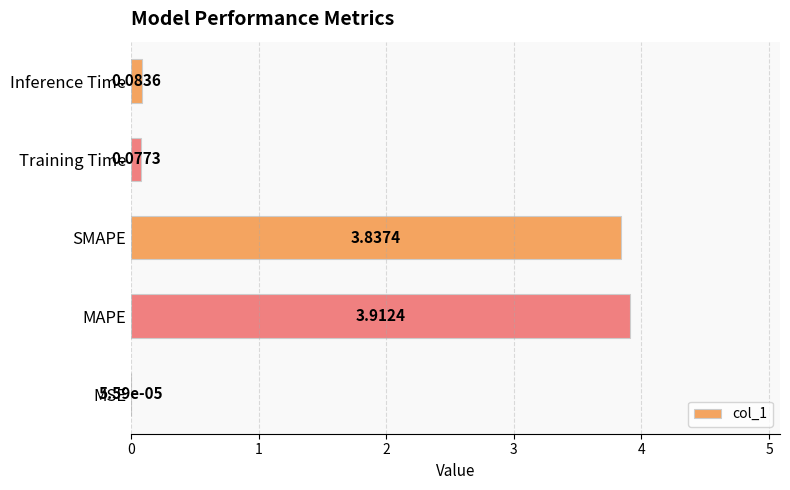

What is the sum of all values?

7.9